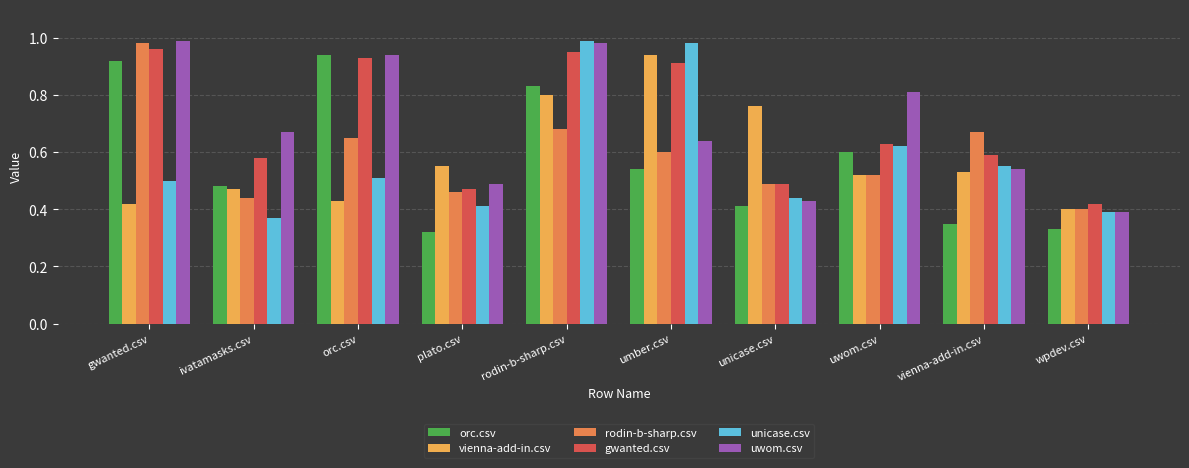

How many bars are there in total?

60